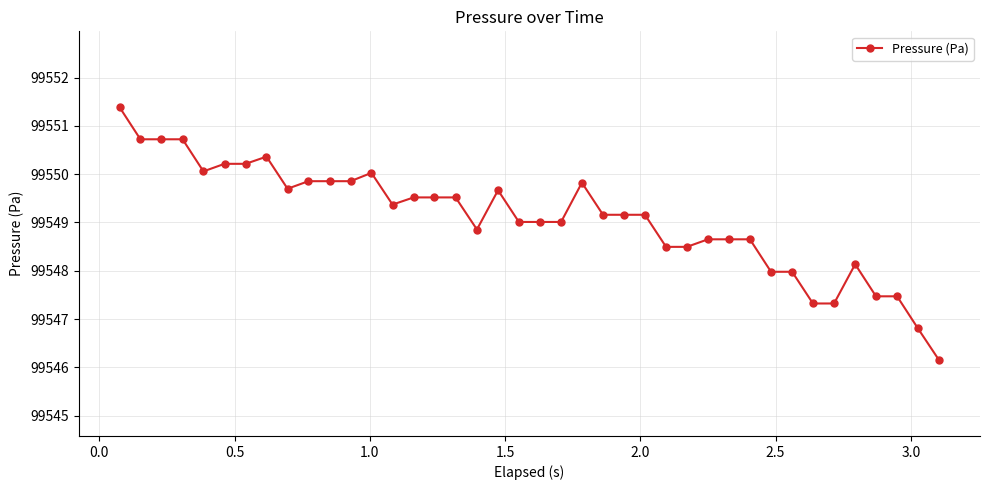

What is the minimum value shown in the chart?

99546.2